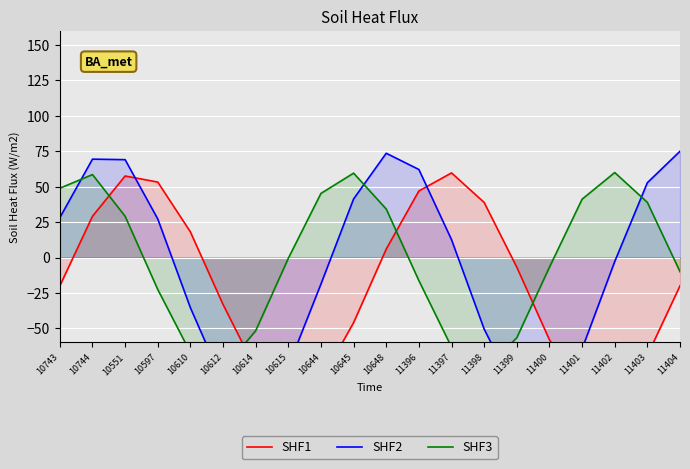

At 11396, list the series in order from largest to smallest.

SHF2, SHF1, SHF3